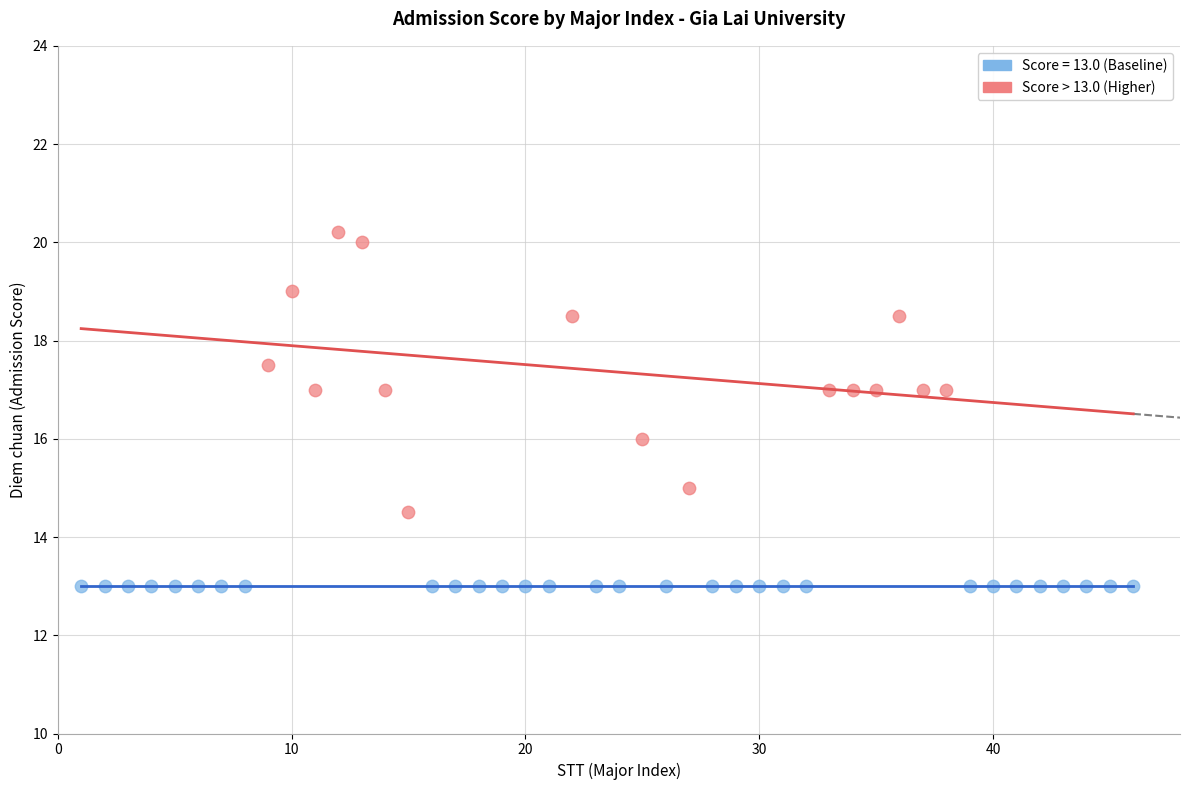

Which series reaches the maximum Y coordinate?

Score > 13.0 (Higher)